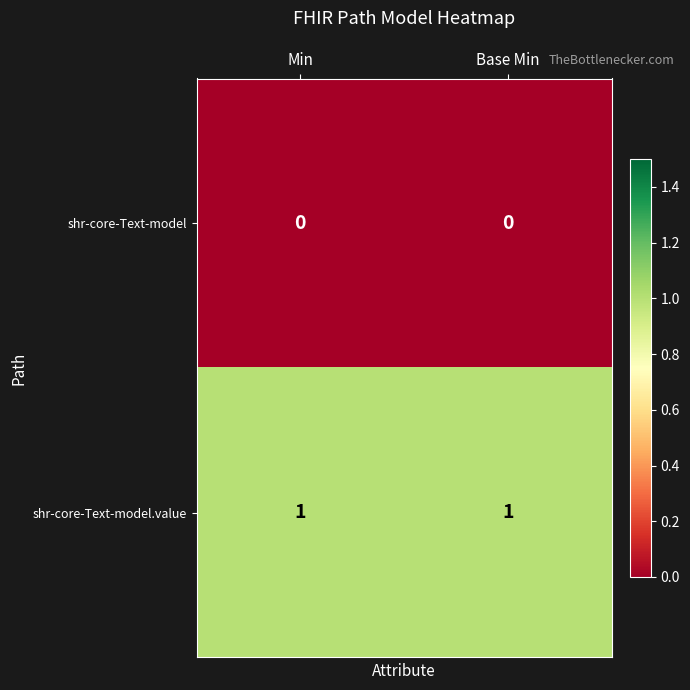

Which series has the largest total across all categories?

shr-core-Text-model.value